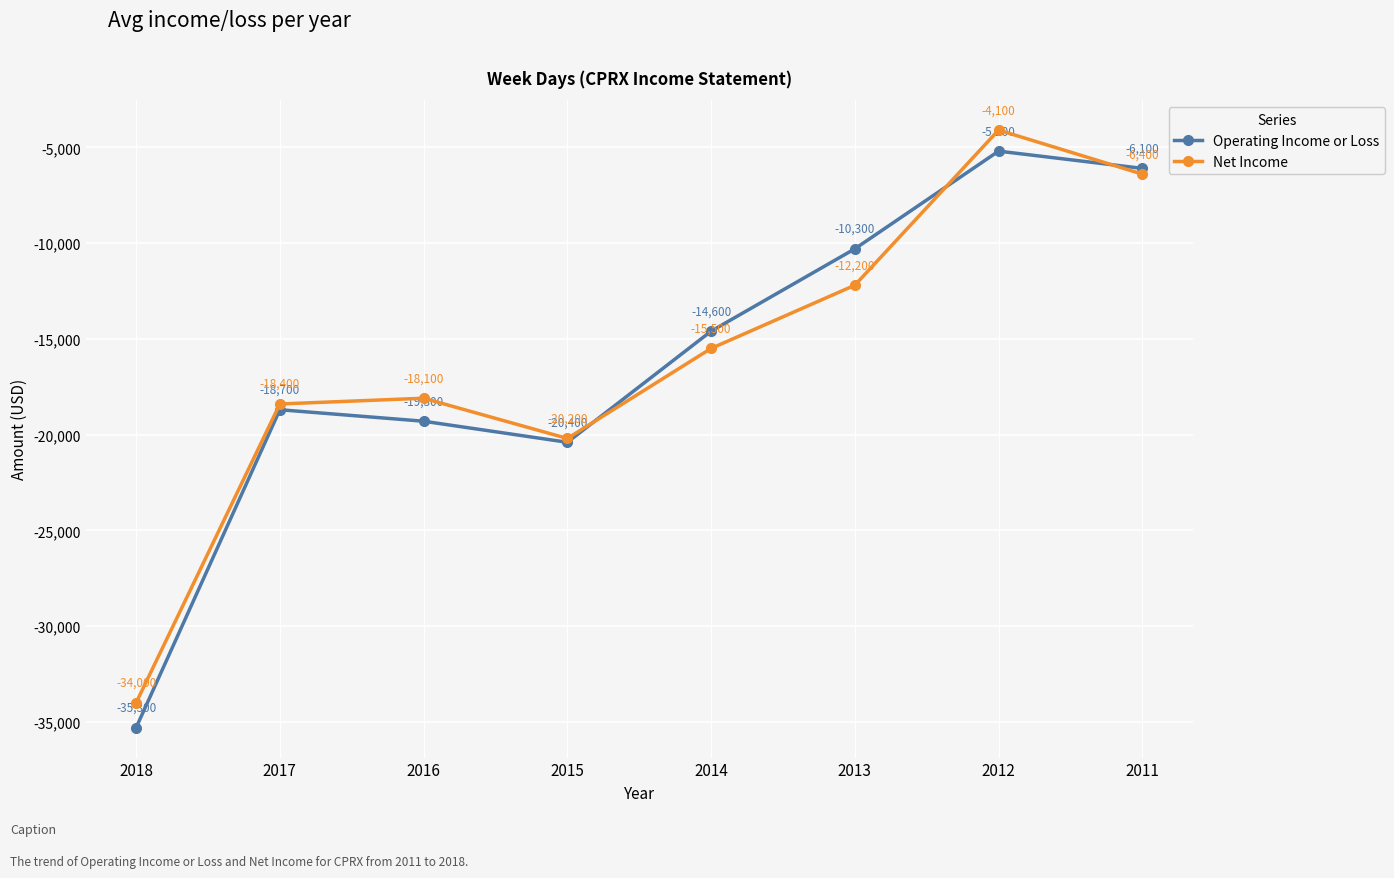

Reading left to right, what are all the values shown in this chart?

Operating Income or Loss: 2018=-35300	2017=-18700	2016=-19300	2015=-20400	2014=-14600	2013=-10300	2012=-5200	2011=-6100
Net Income: 2018=-34000	2017=-18400	2016=-18100	2015=-20200	2014=-15500	2013=-12200	2012=-4100	2011=-6400